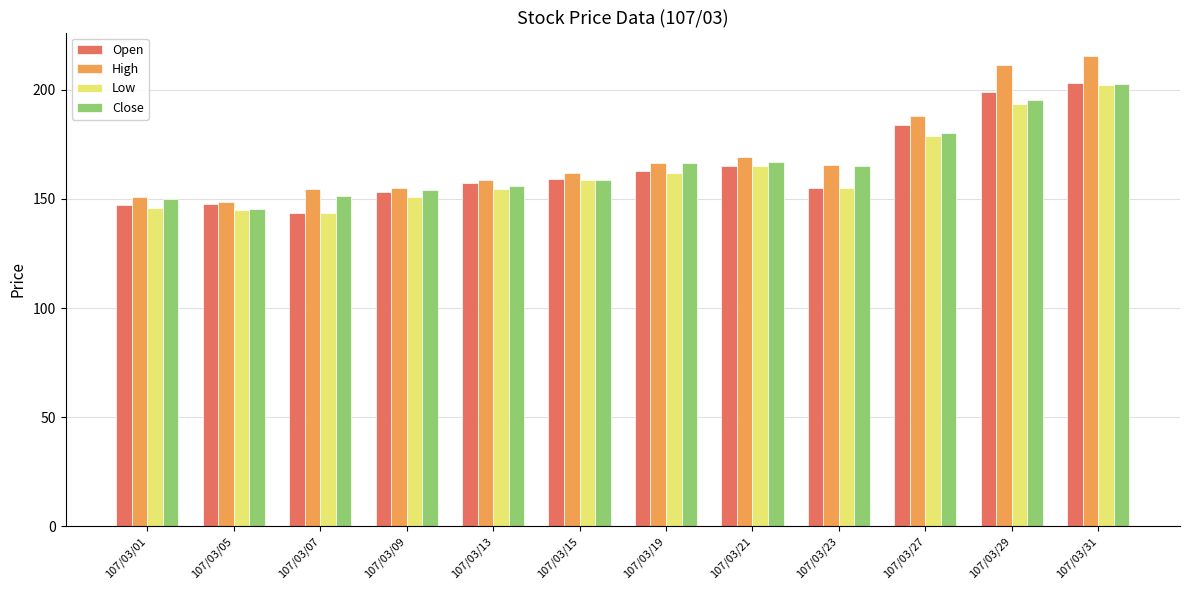

Is the value of Open at 107/03/23 greater than the value of Close at 107/03/19?

No